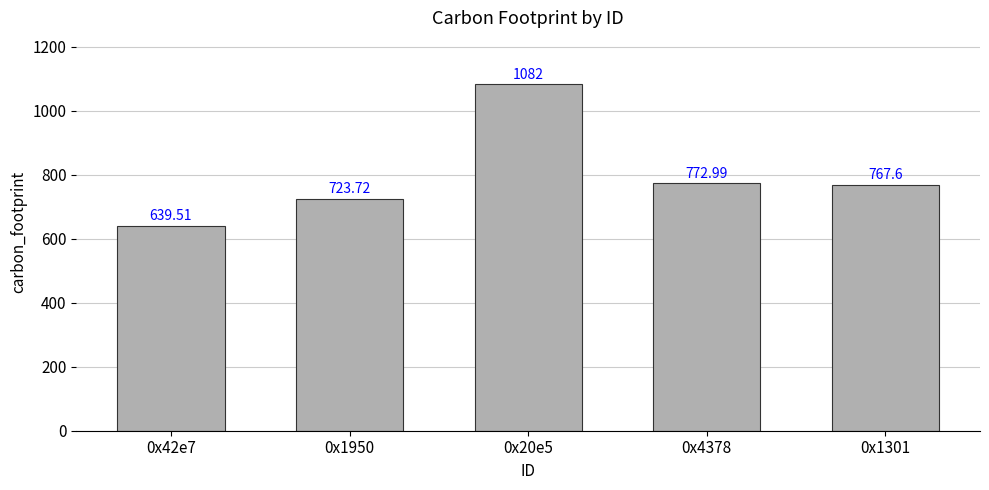

What is the greatest value displayed?

1082.0